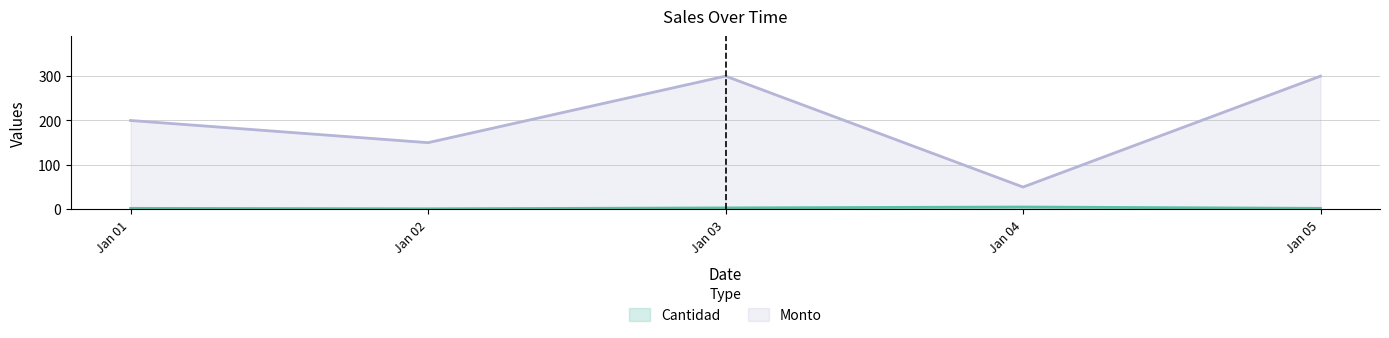

What value does the Cantidad series have at Jan 04?

5